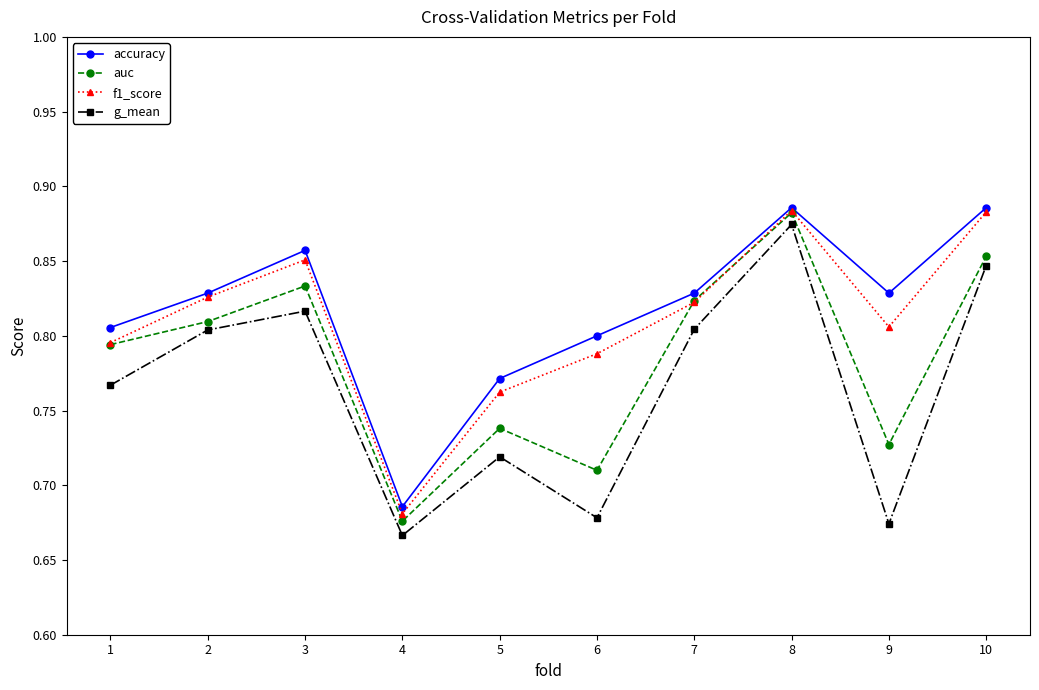

Count the accuracy values in the range 0 to 1.

10